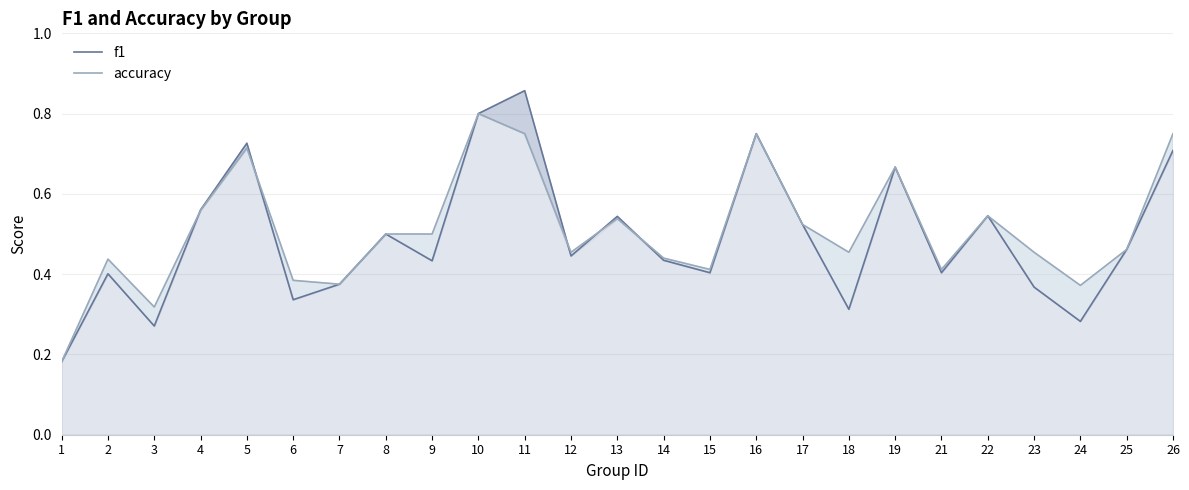

True or false: accuracy has a value of 0.9 at 17.

False